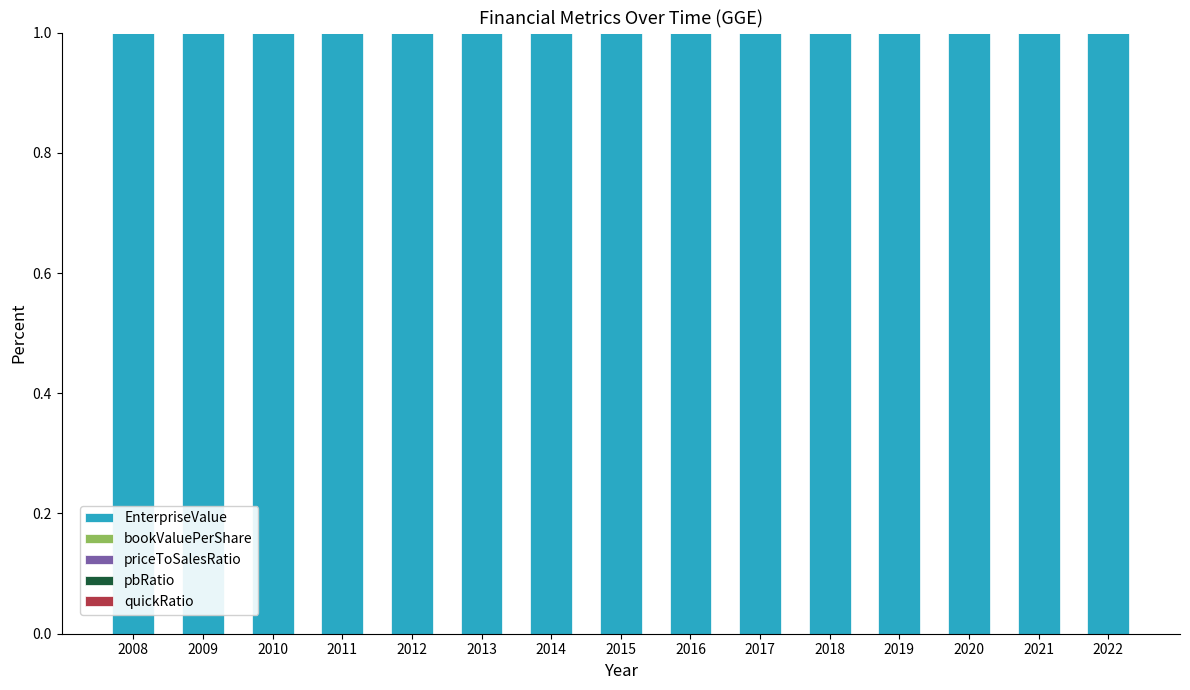

Does the chart contain stacked bars?

Yes